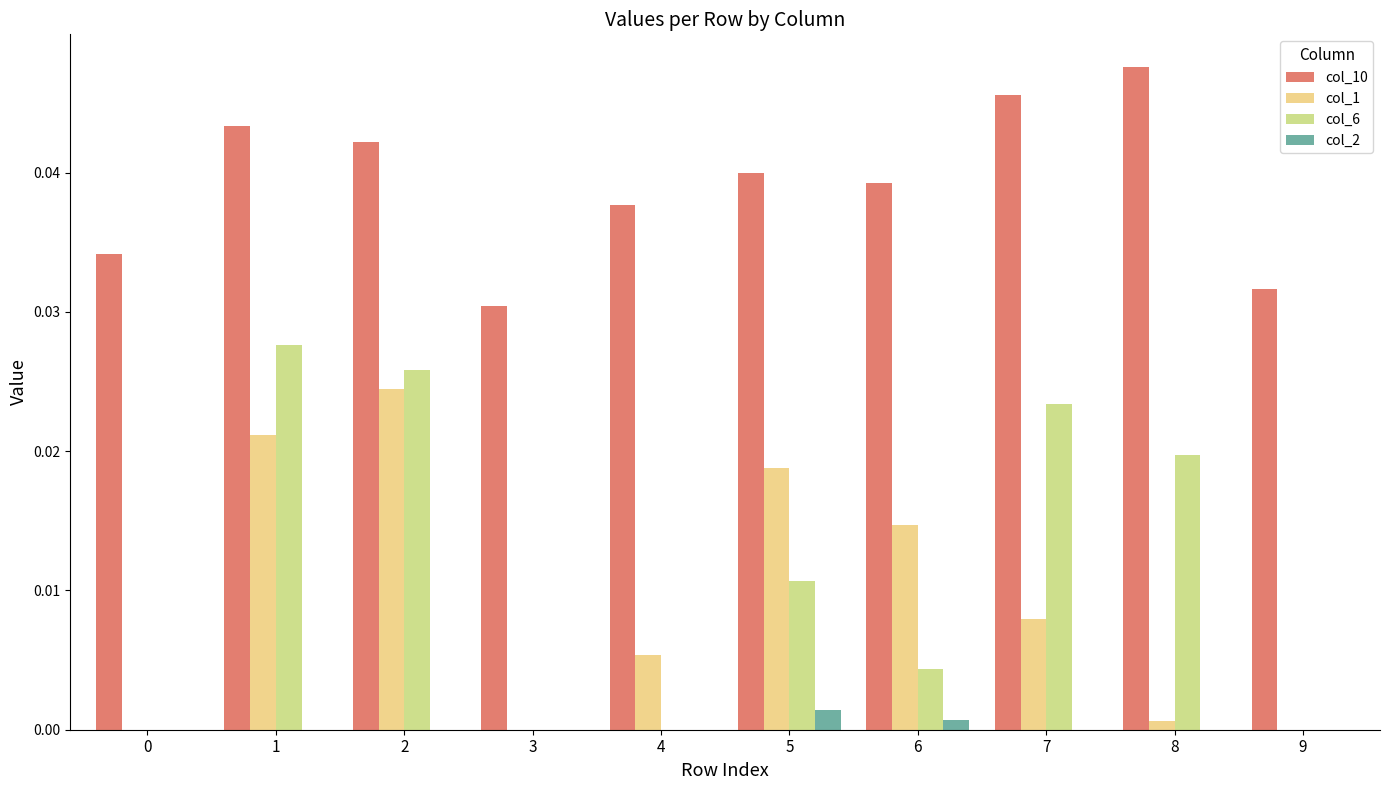

Which series has the largest total across all categories?

col_10